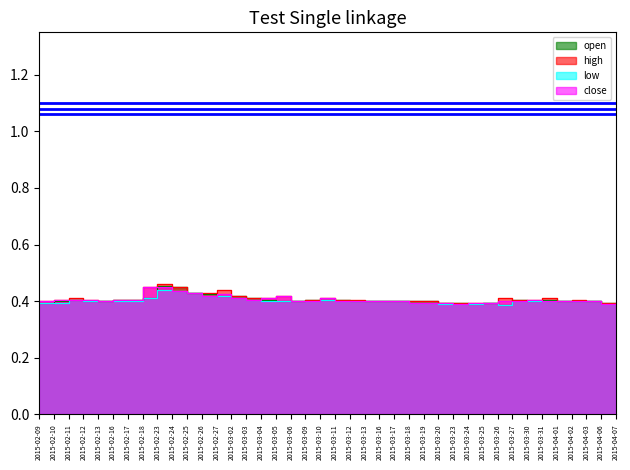

The value of close at 2015-03-04 is 0.4. True or false?

True